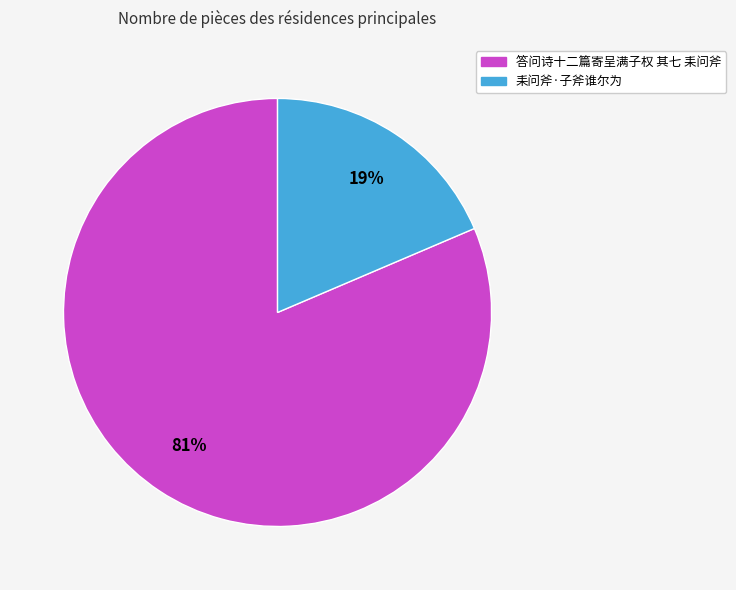

To the nearest percent, what is the combined percentage of 答问诗十二篇寄呈满子权 其七 耒问斧 and 耒问斧·子斧谁尔为?

100%